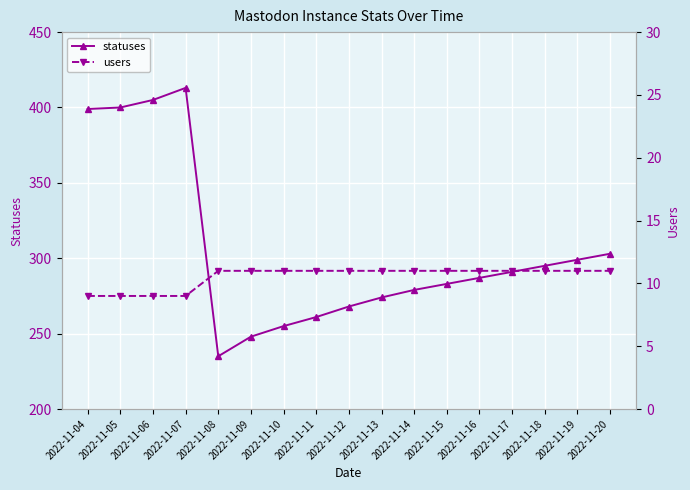

Which series changed the most between 2022-11-04 and 2022-11-08?

statuses